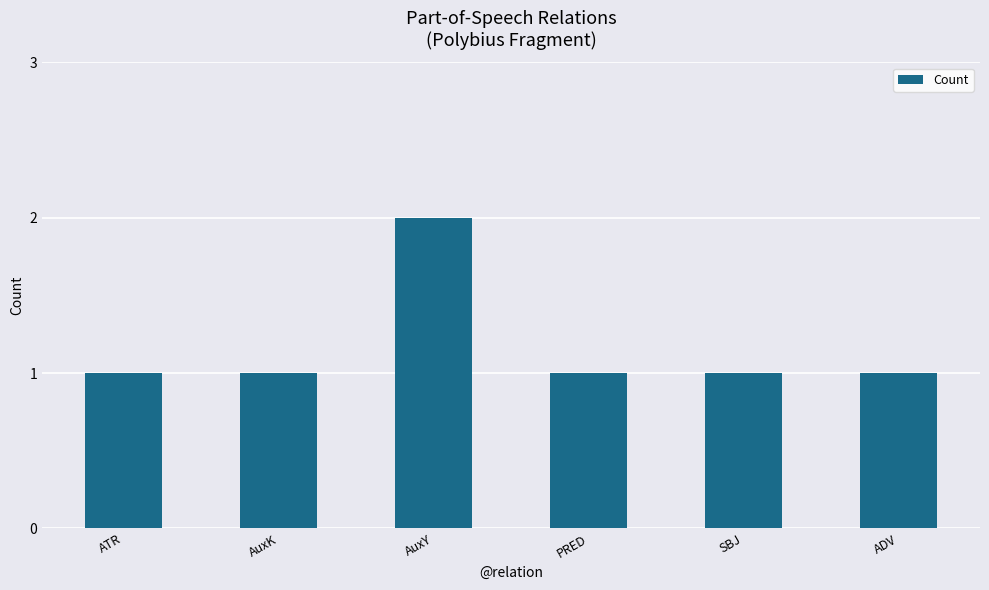

Which has a higher value, SBJ or AuxY?

AuxY